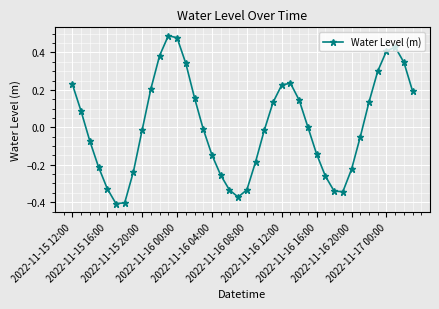

What is the difference between the second highest and minimum values?

0.9